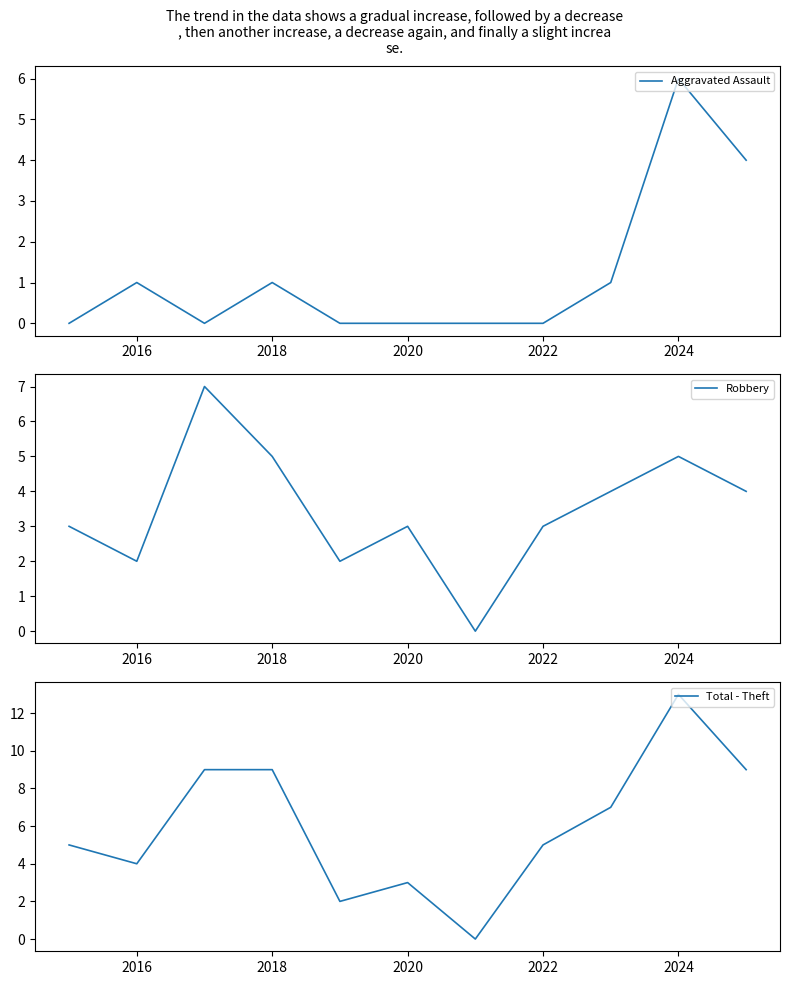

Is it true that Aggravated Assault equals 2 at 2022?

False